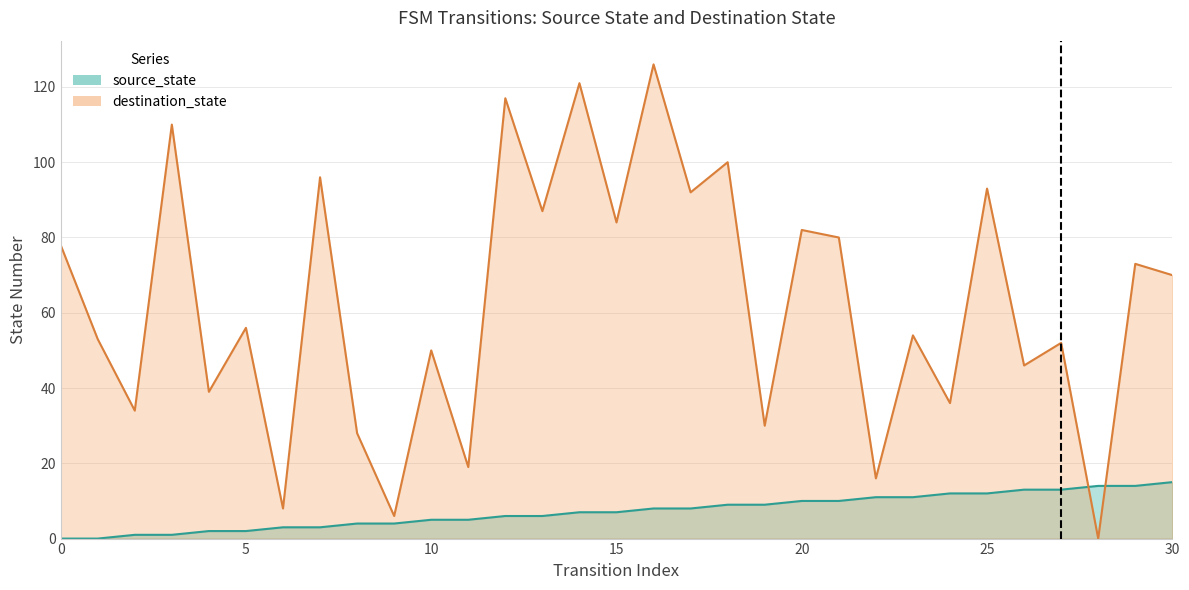

What value does the destination_state series have at 8?

28